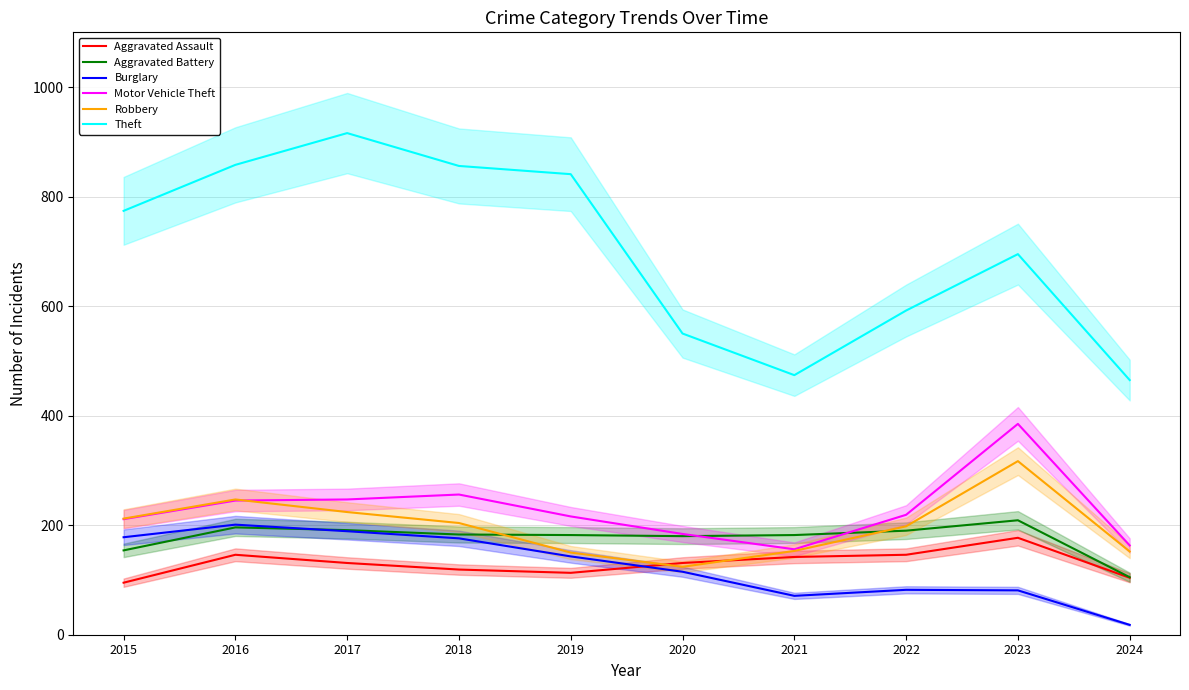

List the labels in order of Theft value, smallest first.

2024, 2021, 2020, 2022, 2023, 2015, 2019, 2018, 2016, 2017